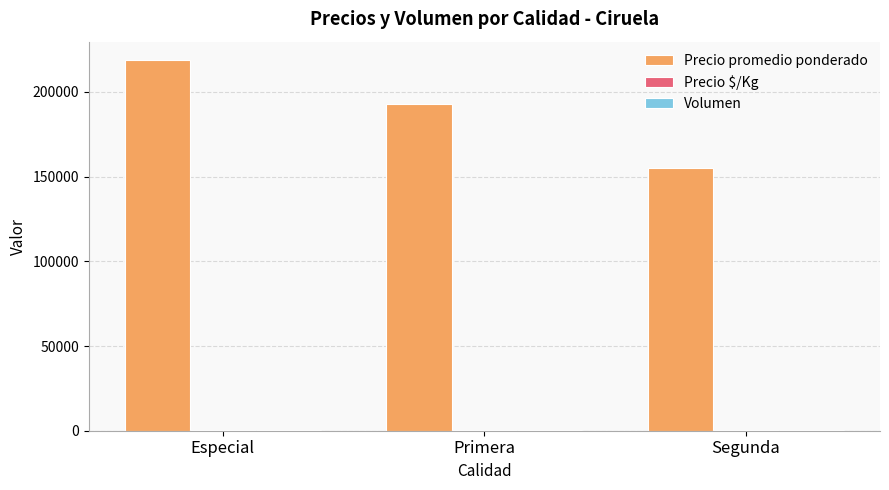

Count the number of data series in this chart.

3